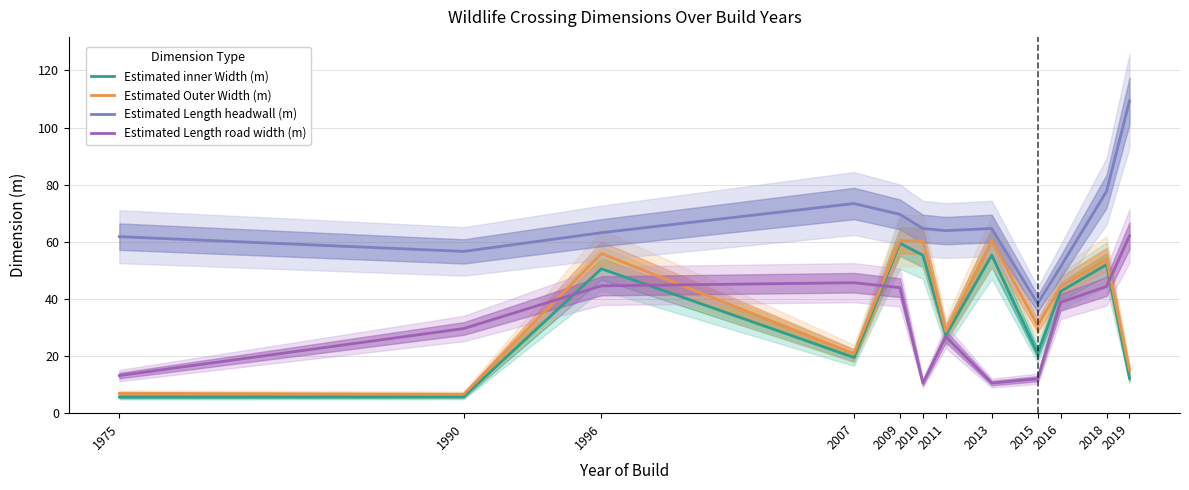

At which label is Estimated Length headwall (m) closest to 73?

2007